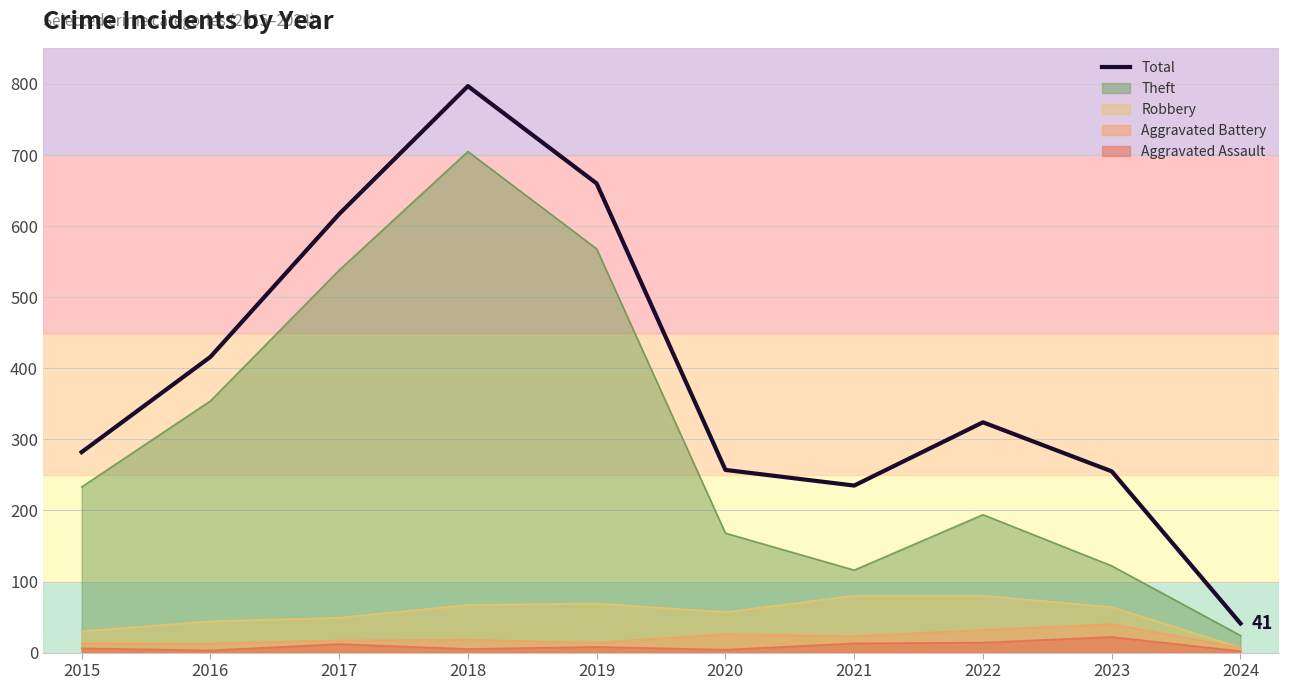

What is the value of the 5th point from the left?

660